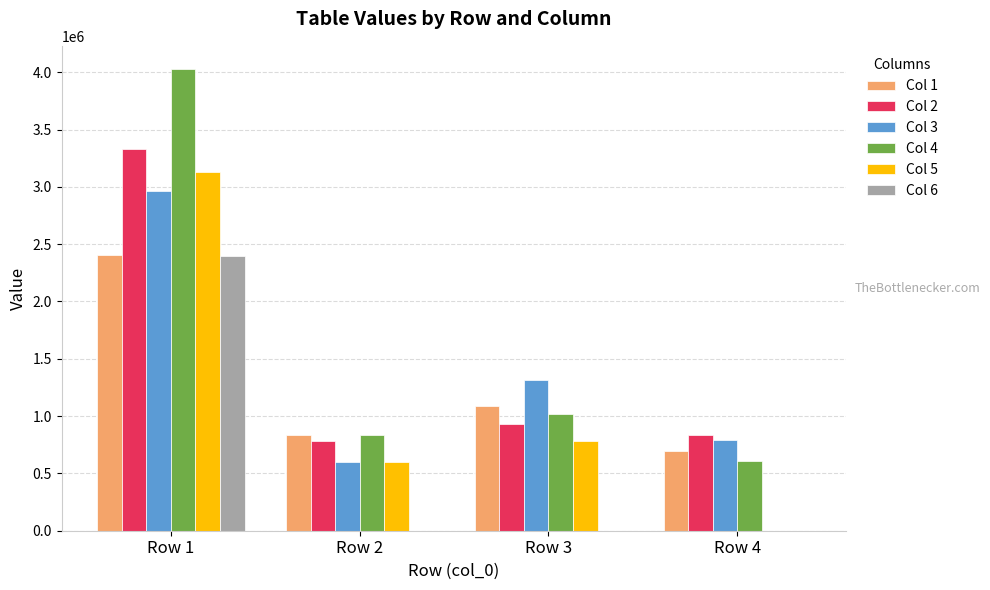

Reading left to right, what are all the values shown in this chart?

Col 1: 2408803.7	834664.0	1084704.0	696958.6
Col 2: 3334418.2	785107.0	926893.2	835241.5
Col 3: 2964346.7	601525.0	1318519.0	793886.0
Col 4: 4028980.7	834664.0	1020295.0	608255.0
Col 5: 3128087.3	601525.0	781723.0	0.0
Col 6: 2395850.8	0.0	0.0	0.0